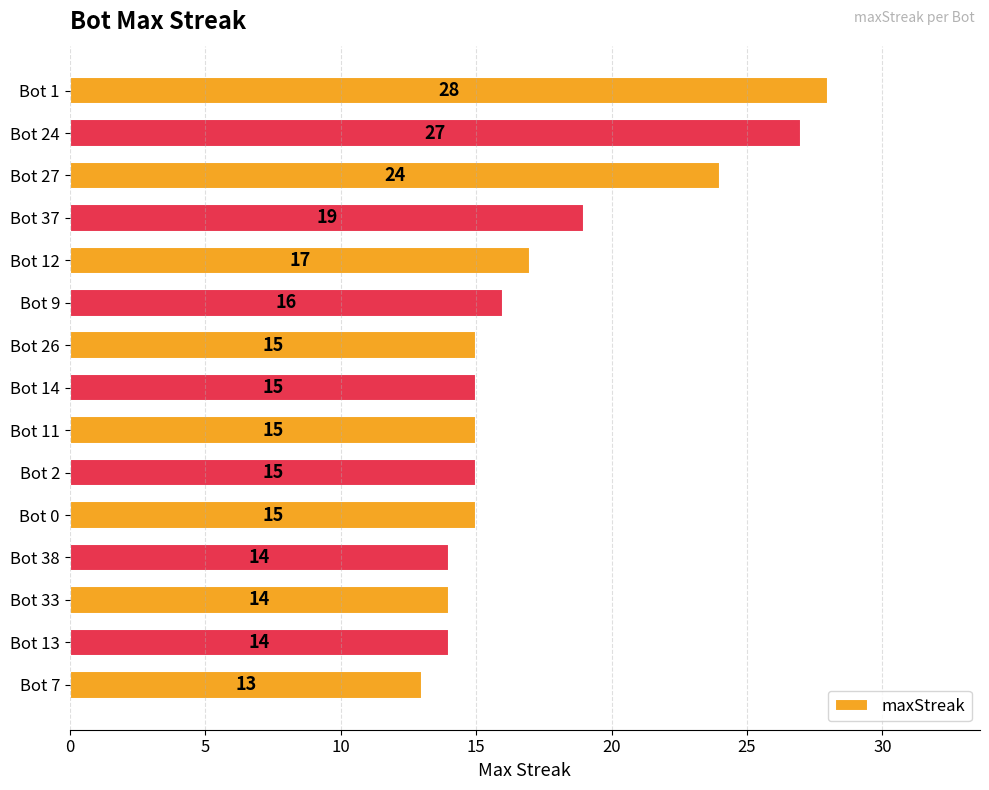

Reading top to bottom, list all the values displayed in this chart.

Bot 1=28	Bot 24=27	Bot 27=24	Bot 37=19	Bot 12=17	Bot 9=16	Bot 26=15	Bot 14=15	Bot 11=15	Bot 2=15	Bot 0=15	Bot 38=14	Bot 33=14	Bot 13=14	Bot 7=13